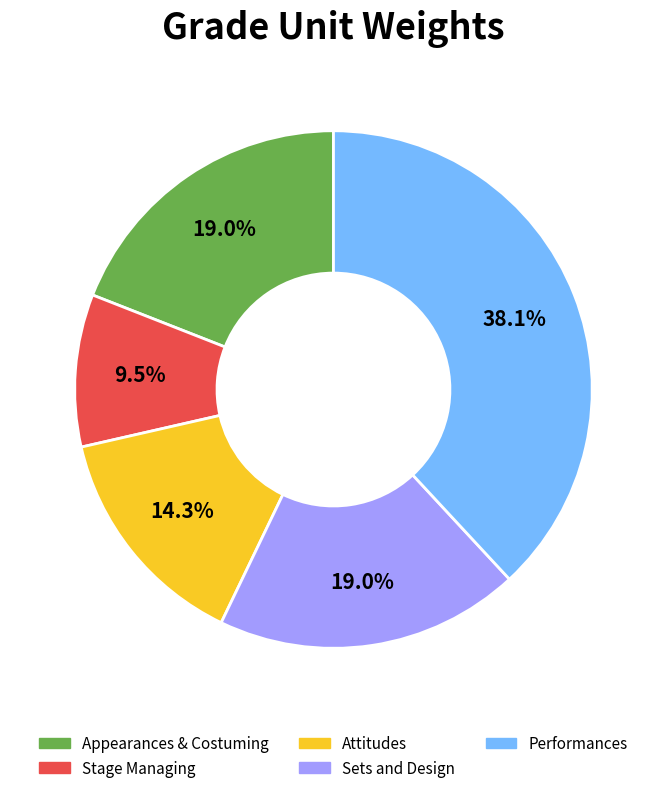

True or false: Appearances & Costuming accounts for 13% of the total.

False